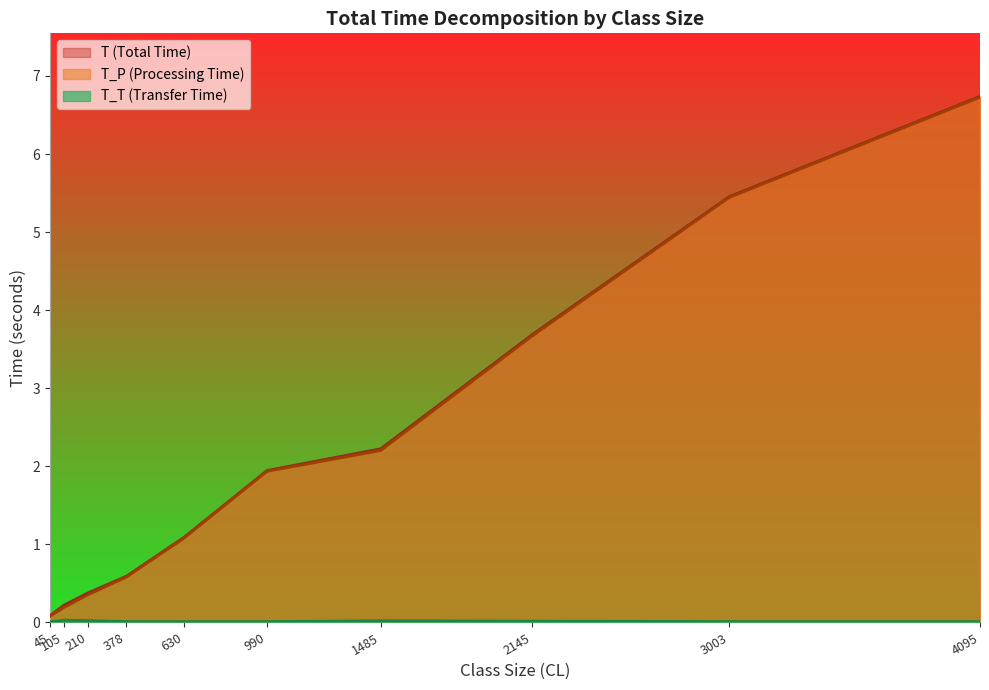

How many lines are shown in the chart?

3